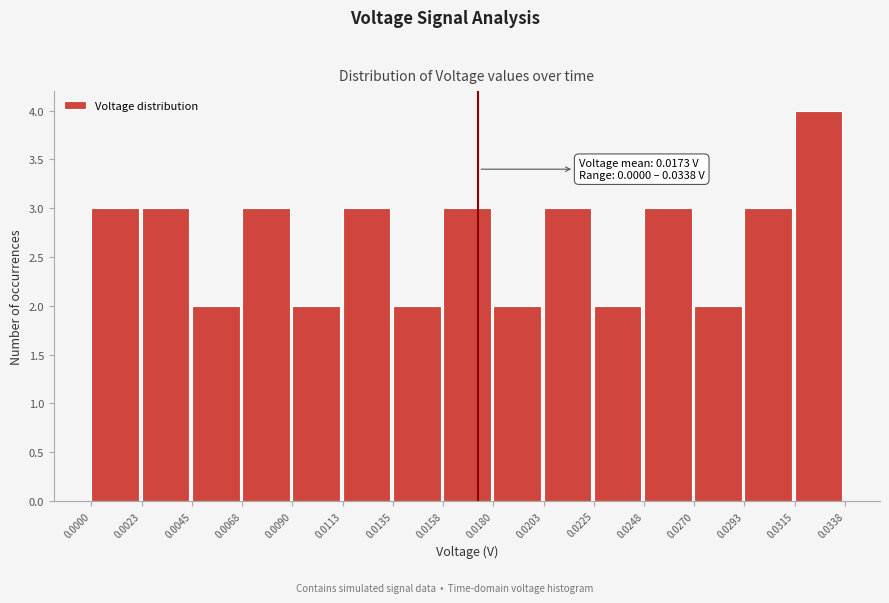

Over which range of the x-axis is the bar tallest?

0.0315 to 0.0338